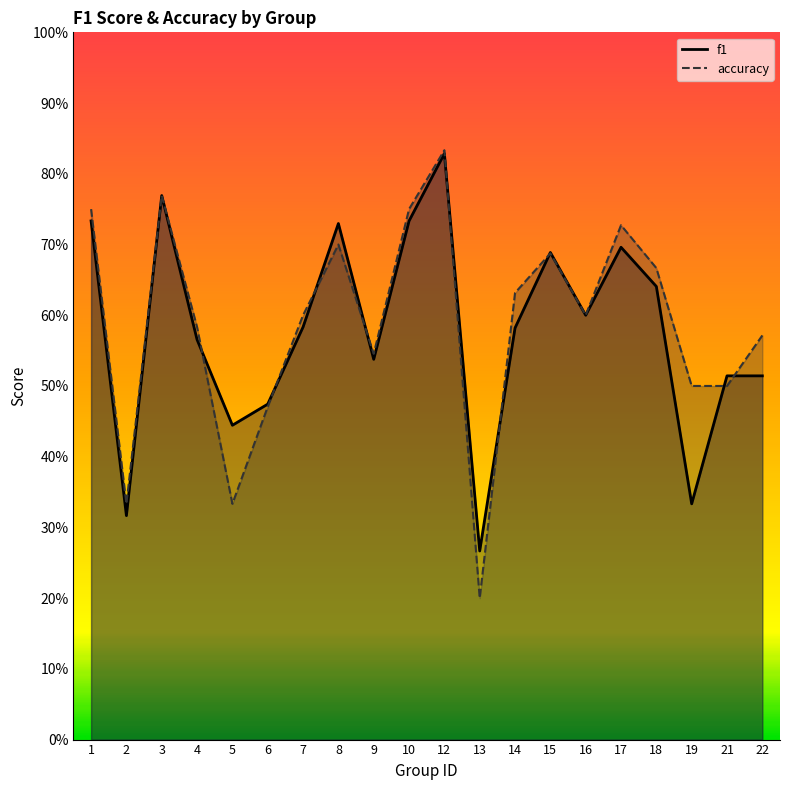

What are all the series names shown in the legend?

f1, accuracy